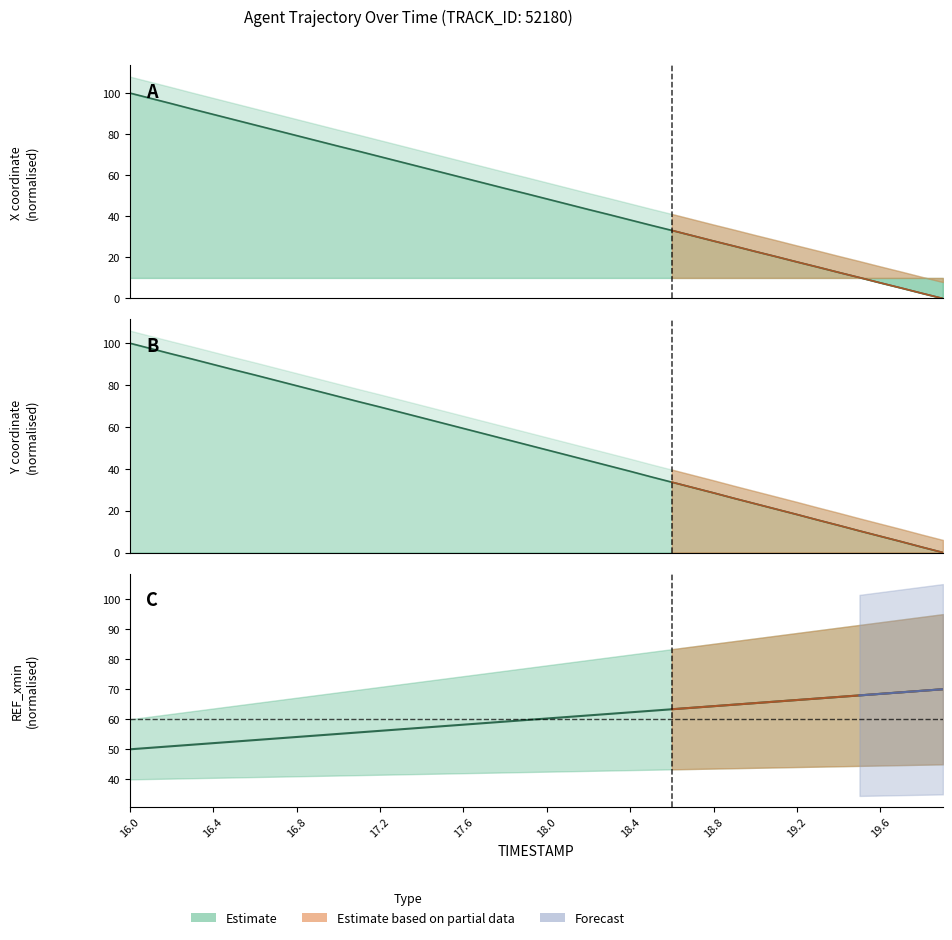

Rank the series at 16.5 from lowest to highest value.

X, Y